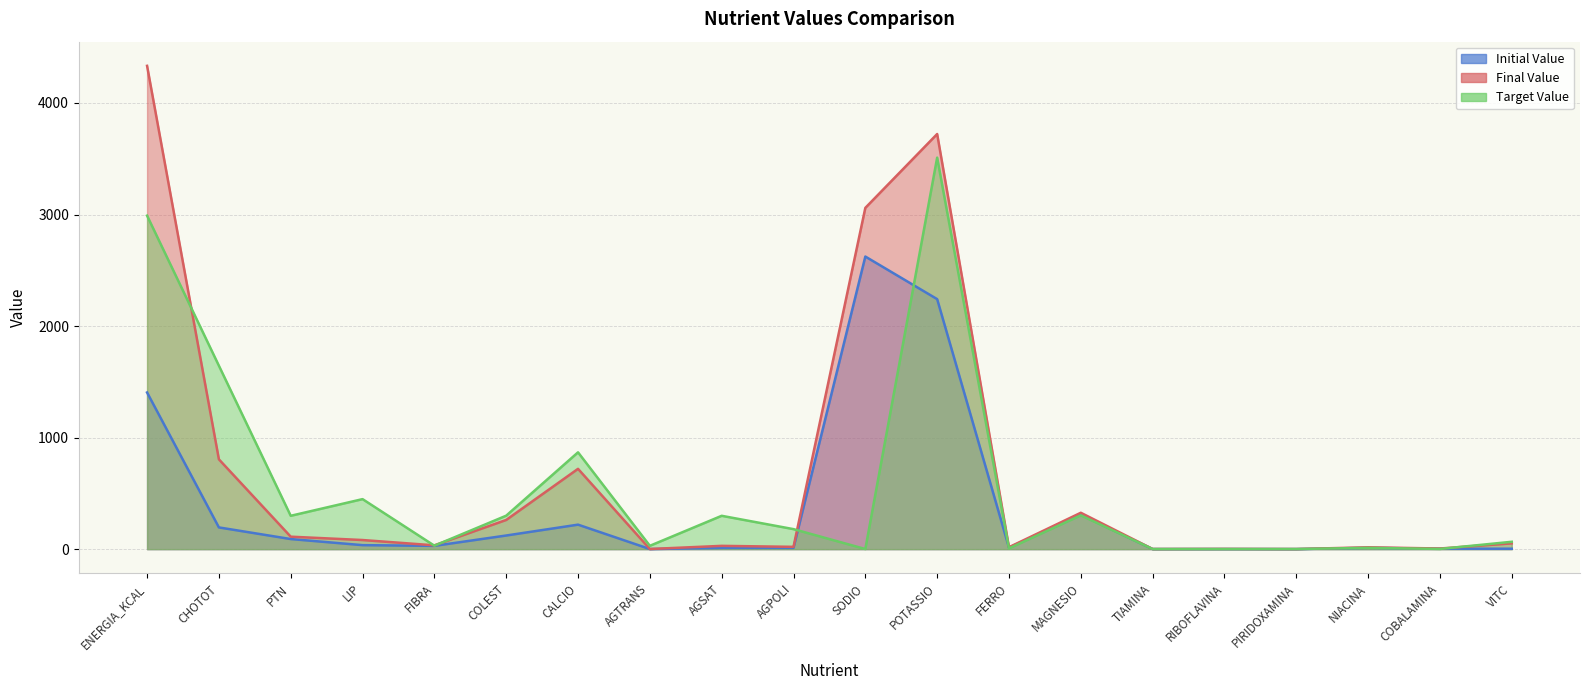

What is the highest value of the Final Value series?

4332.9